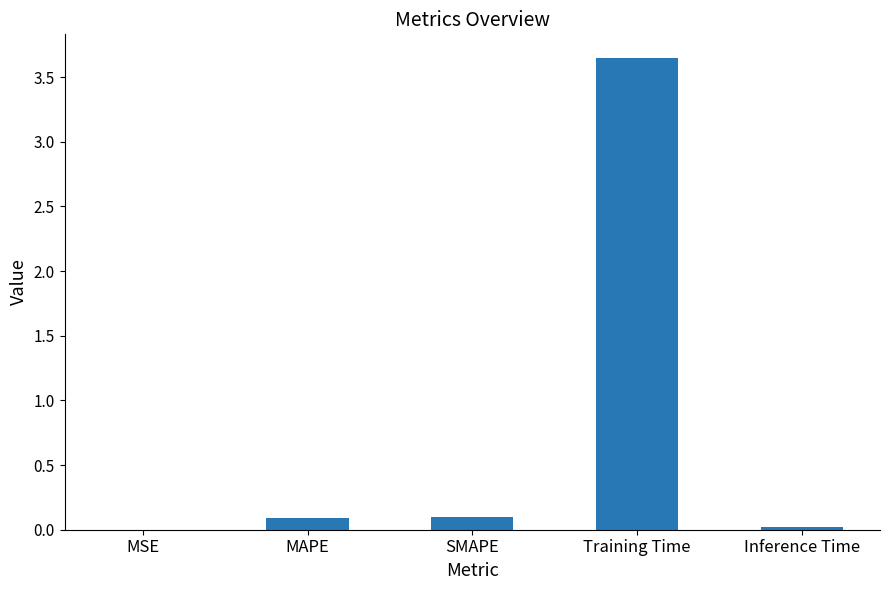

The chart shows a value of 0.1 at MAPE. True or false?

True